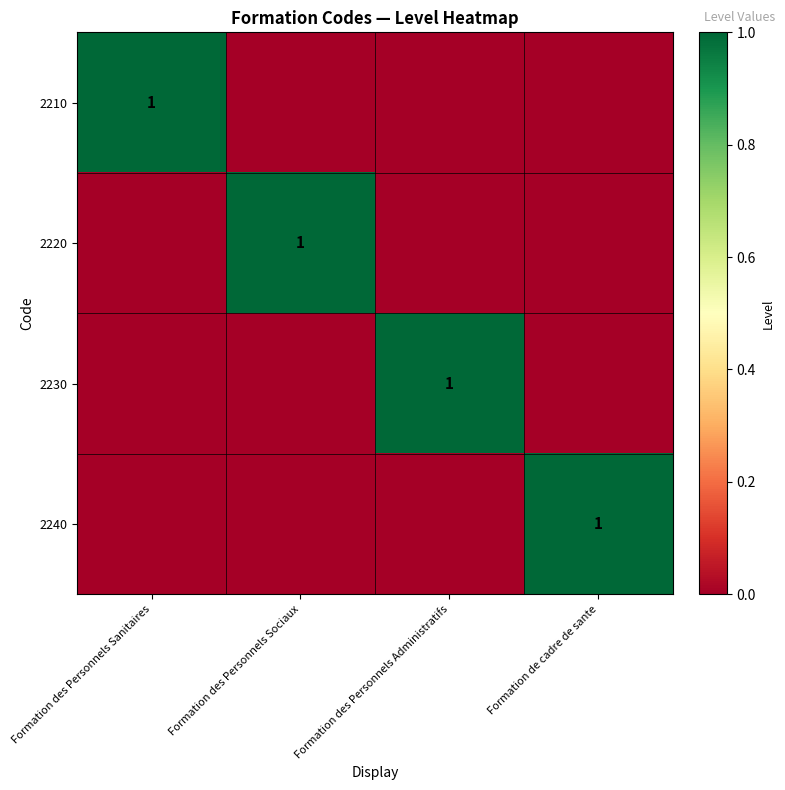

At how many categories does at least one series exceed 0?

4